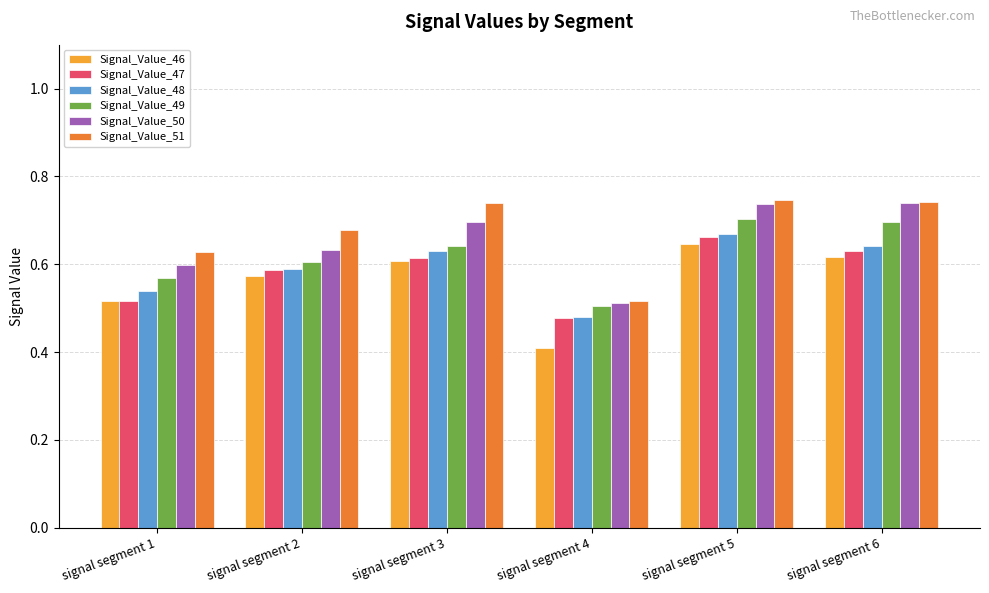

Is the value of Signal_Value_49 at signal segment 1 greater than the value of Signal_Value_51 at signal segment 3?

No